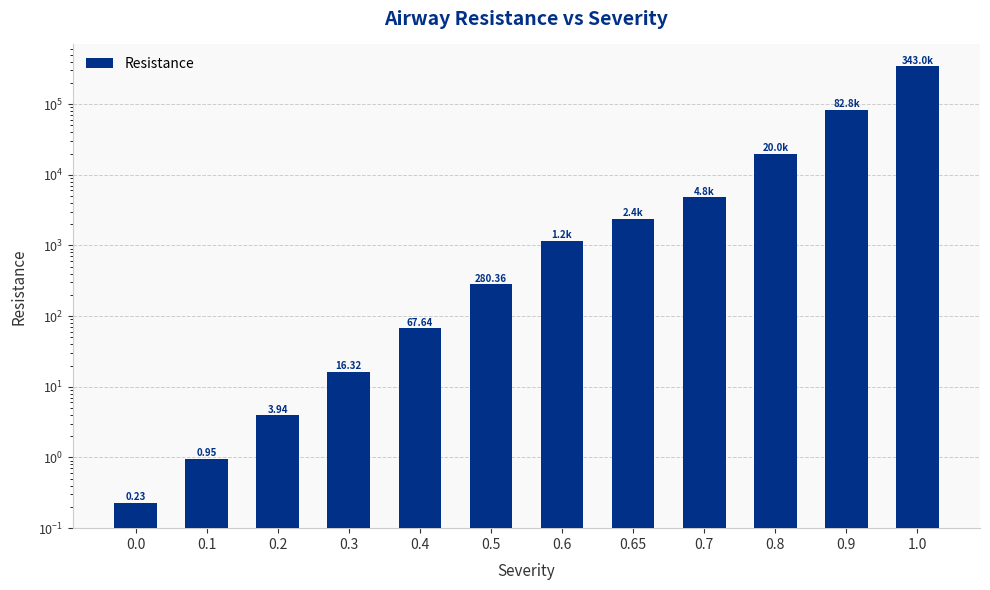

What is the label of the 5th bar from the right?

0.65